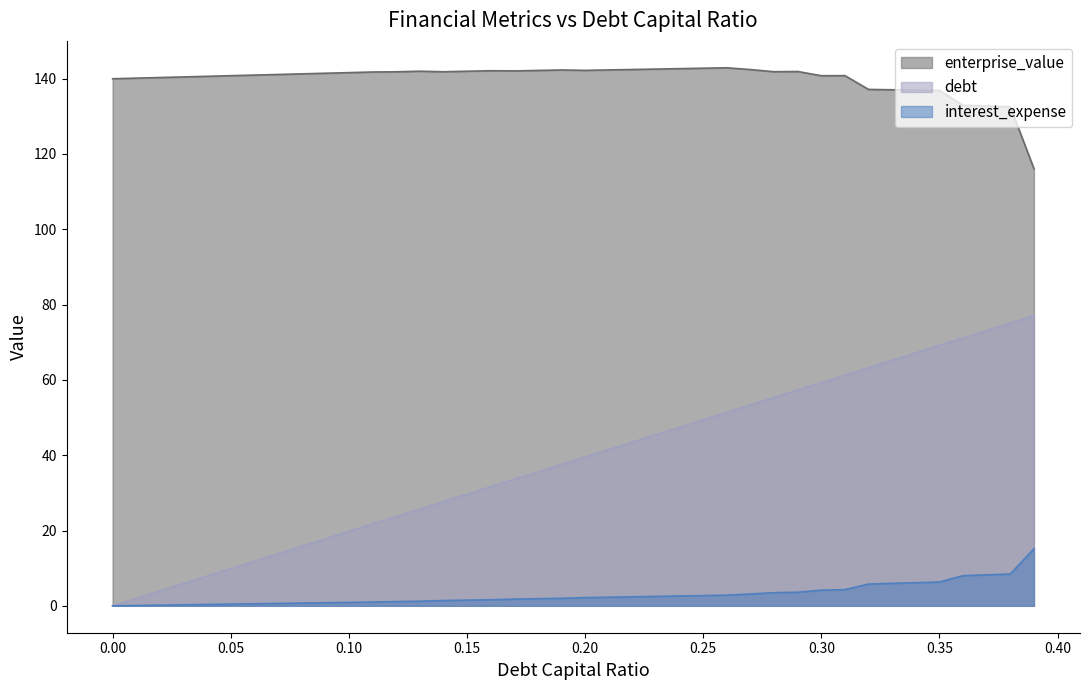

Which series has the largest range (max minus min)?

debt